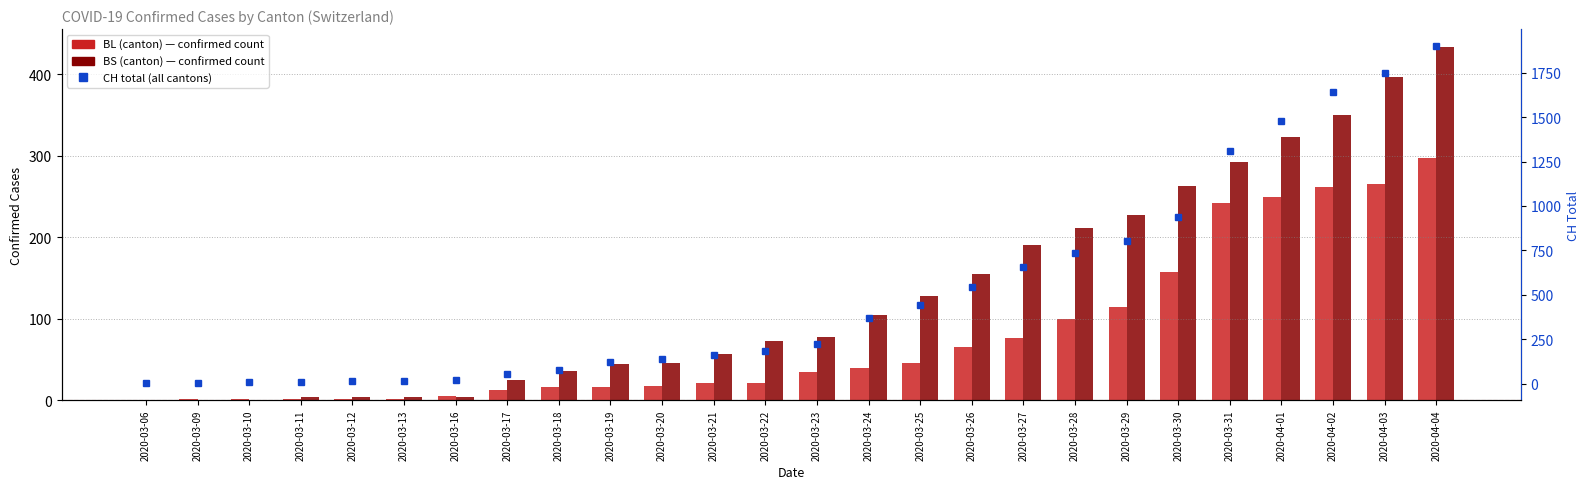

What position from the right is 2020-03-27?

9